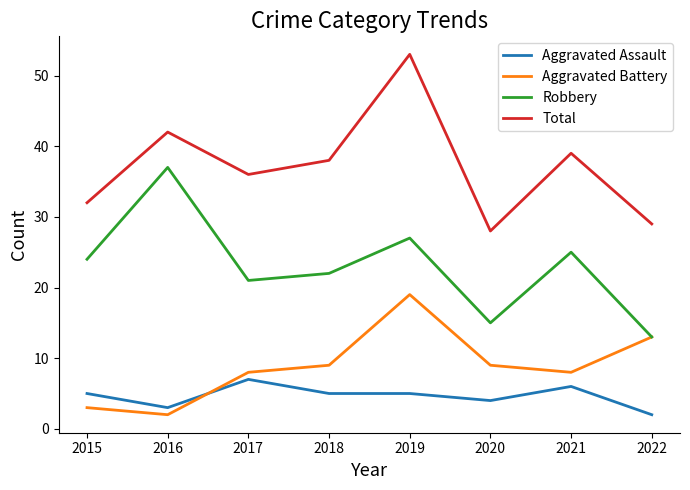

What is the approximate value of Aggravated Assault at 2020?

4